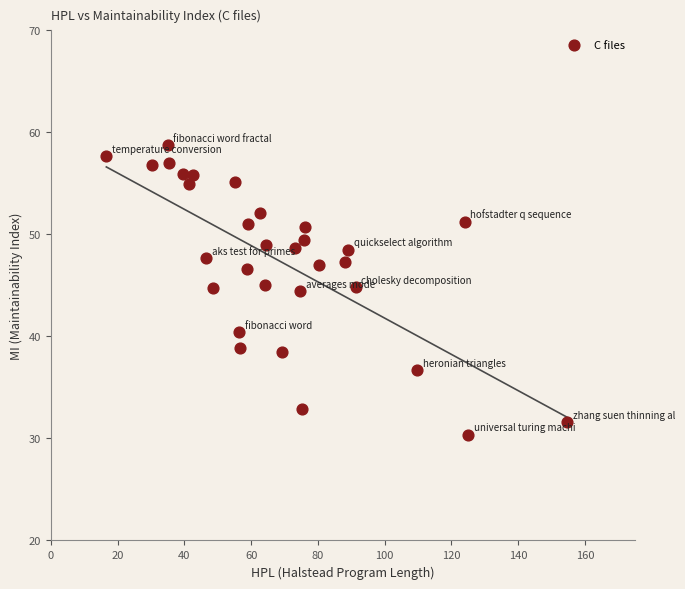

What is the range of Y values (max minus min)?

28.4